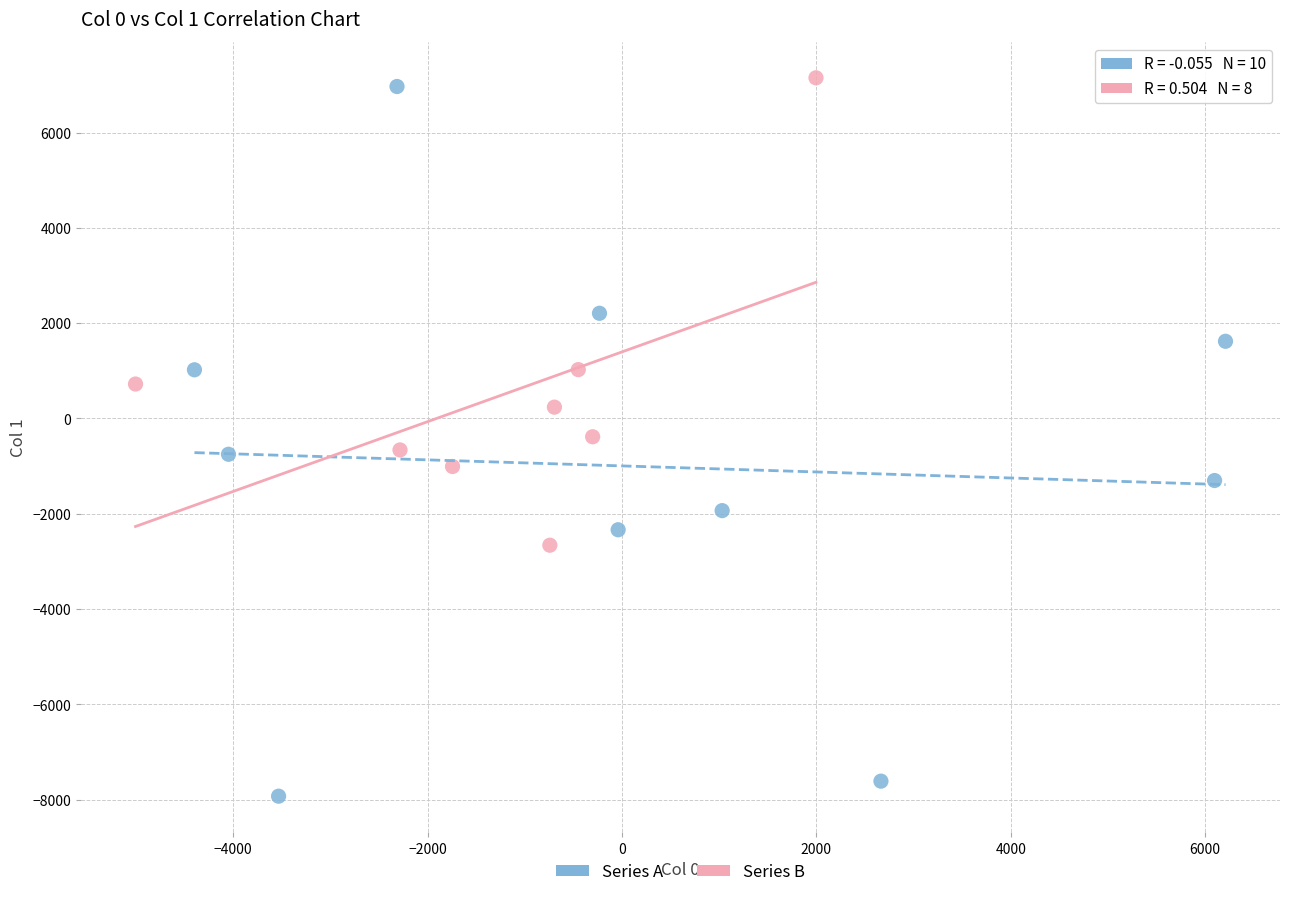

Which series reaches the minimum Y coordinate?

Series A